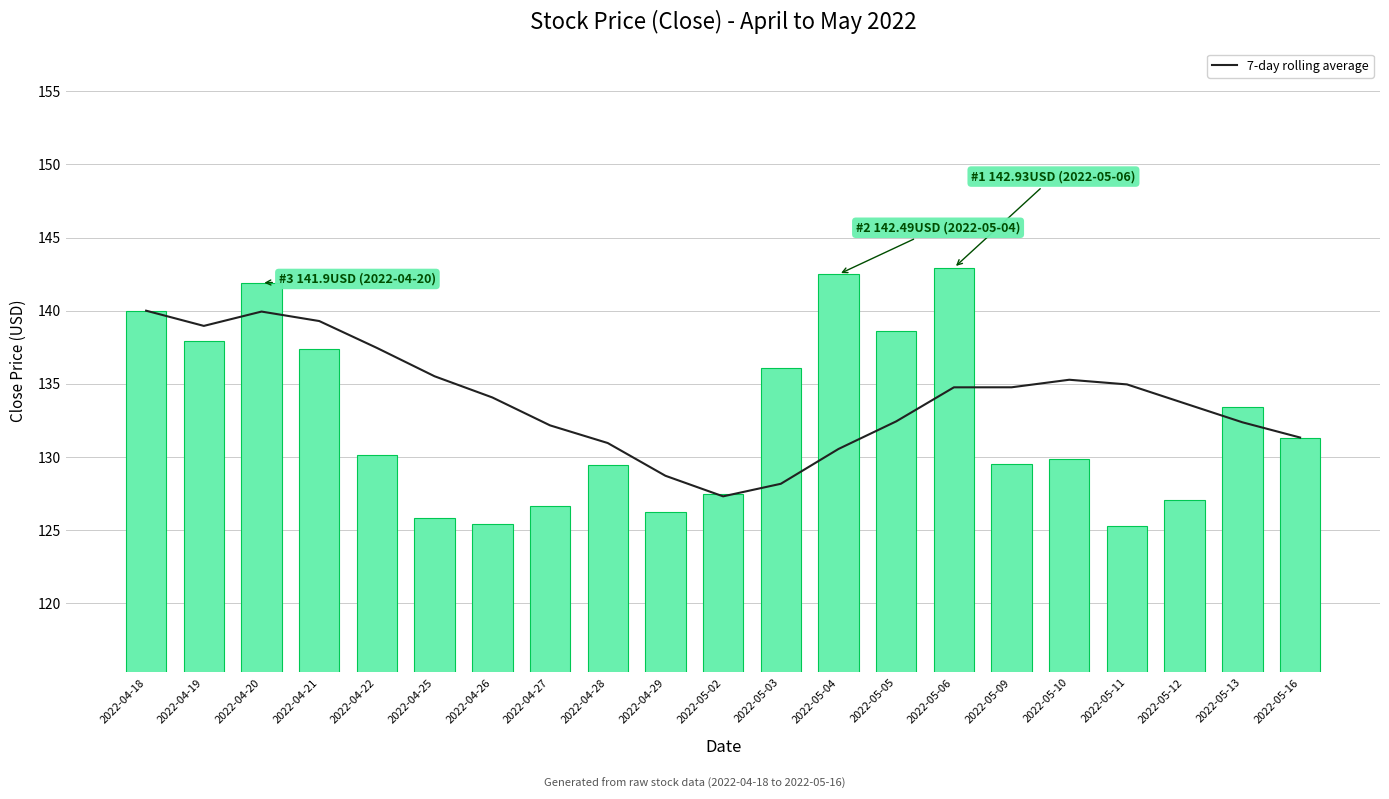

Read the Close value at 2022-05-10.

129.8